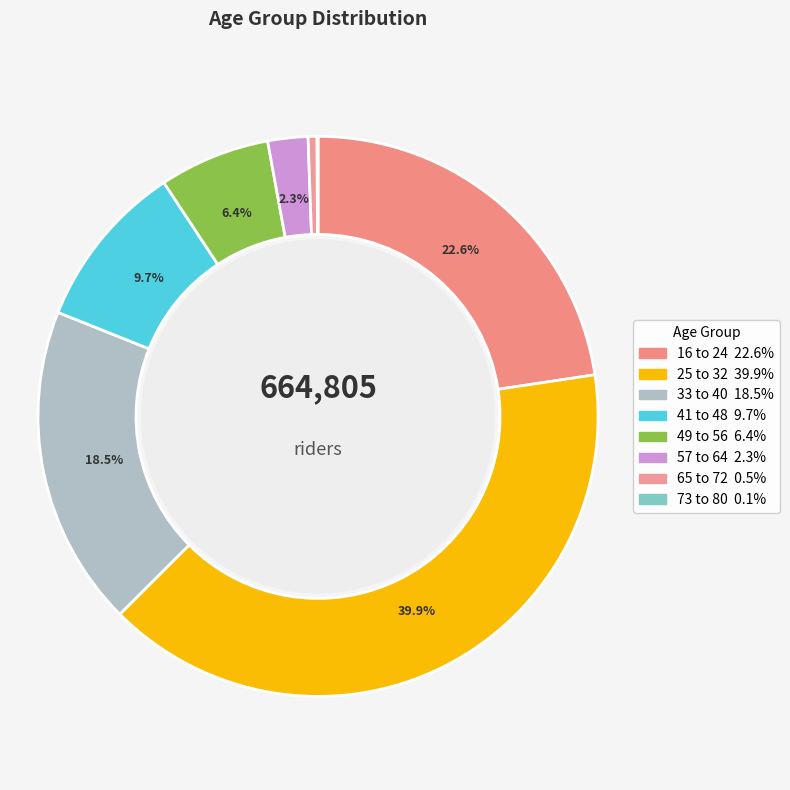

Approximately how many times larger is the value at 33 to 40 compared to 16 to 24?

0.8